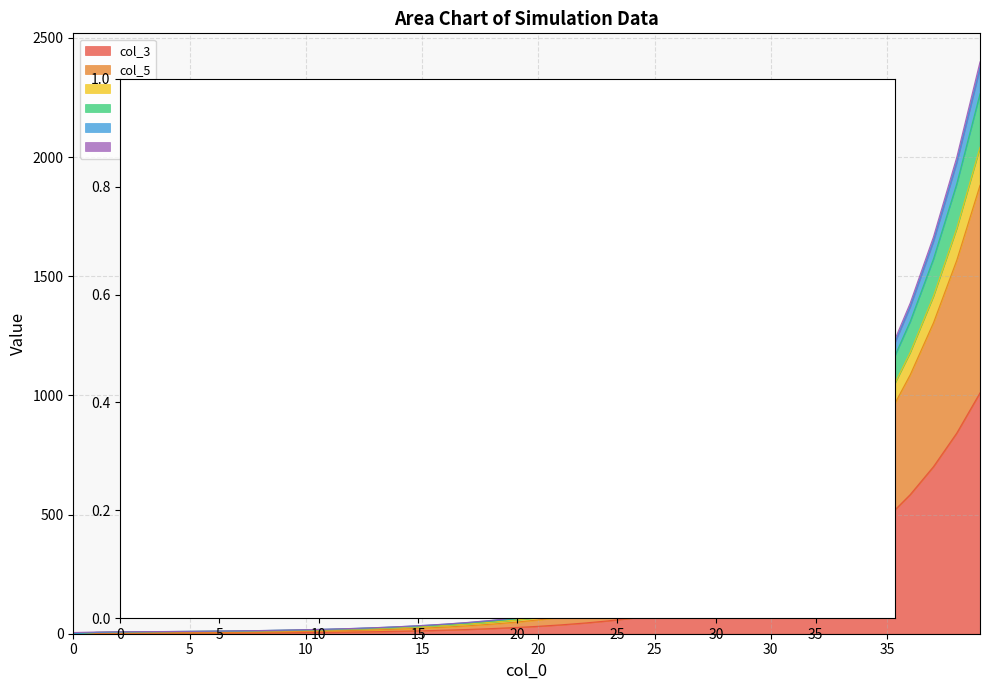

How many series are shown in this chart?

6